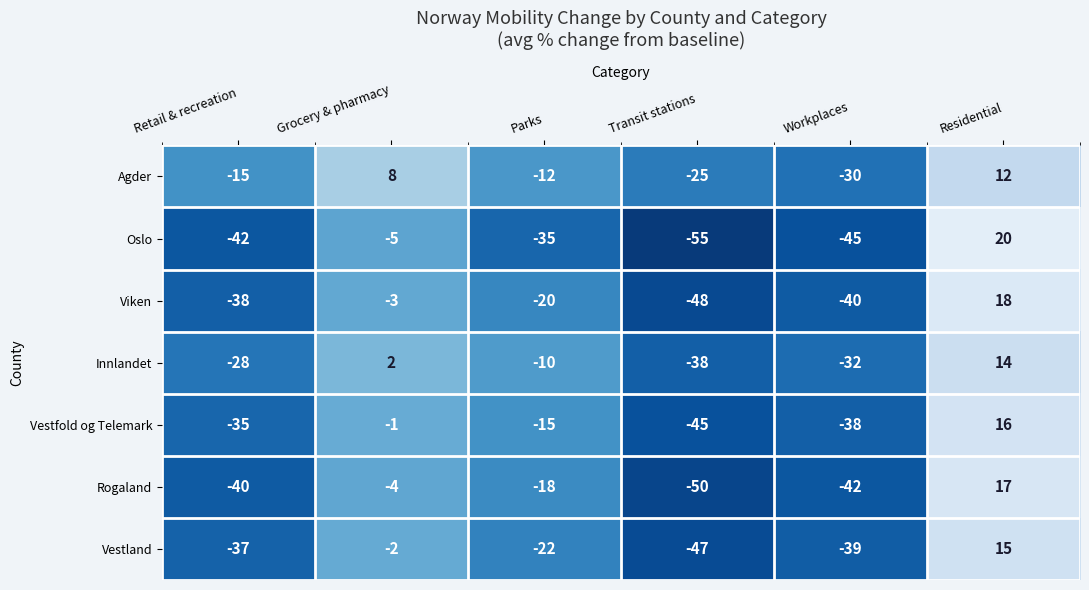

Is it true that Viken equals -38 at Retail & recreation?

True